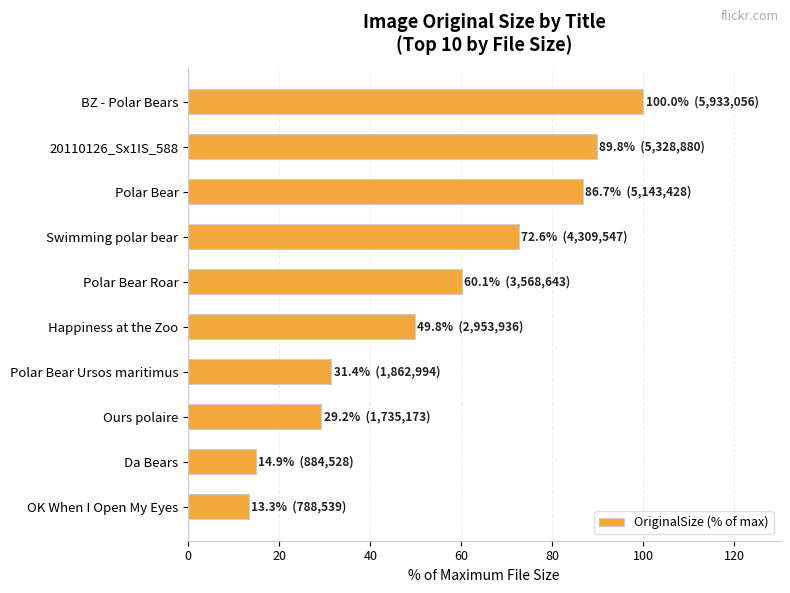

True or false: the data shows 14.9 at Da Bears.

True